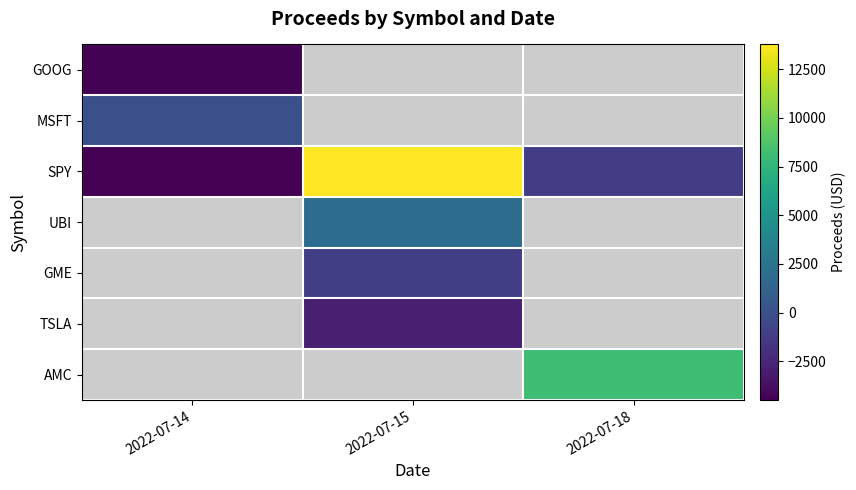

Between 2022-07-15 and 2022-07-18, which is larger?

2022-07-18